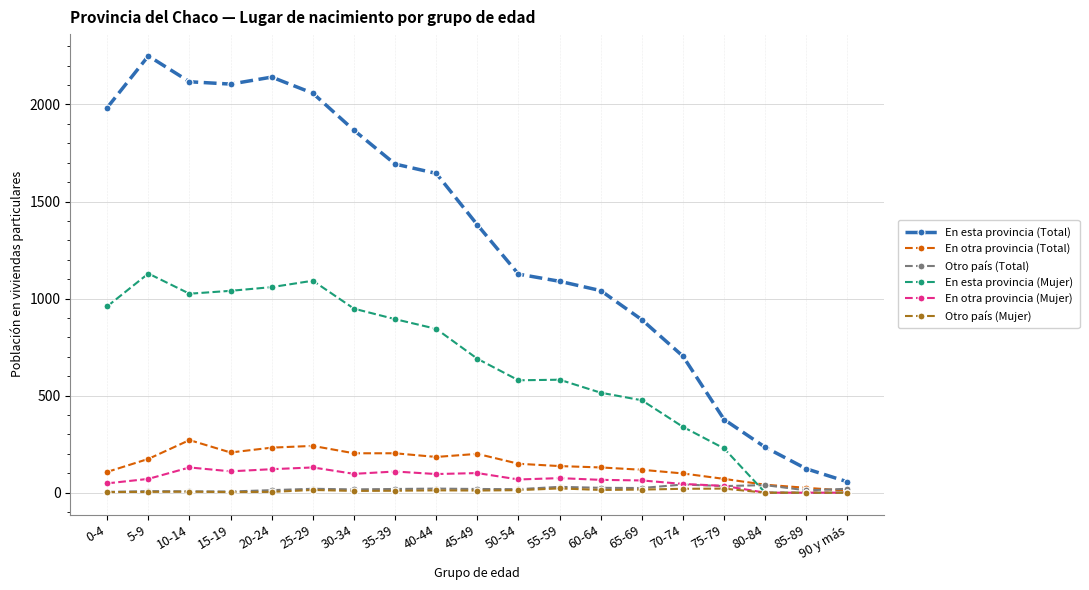

The En esta provincia (Total) series shows 1645 at 40-44. True or false?

True